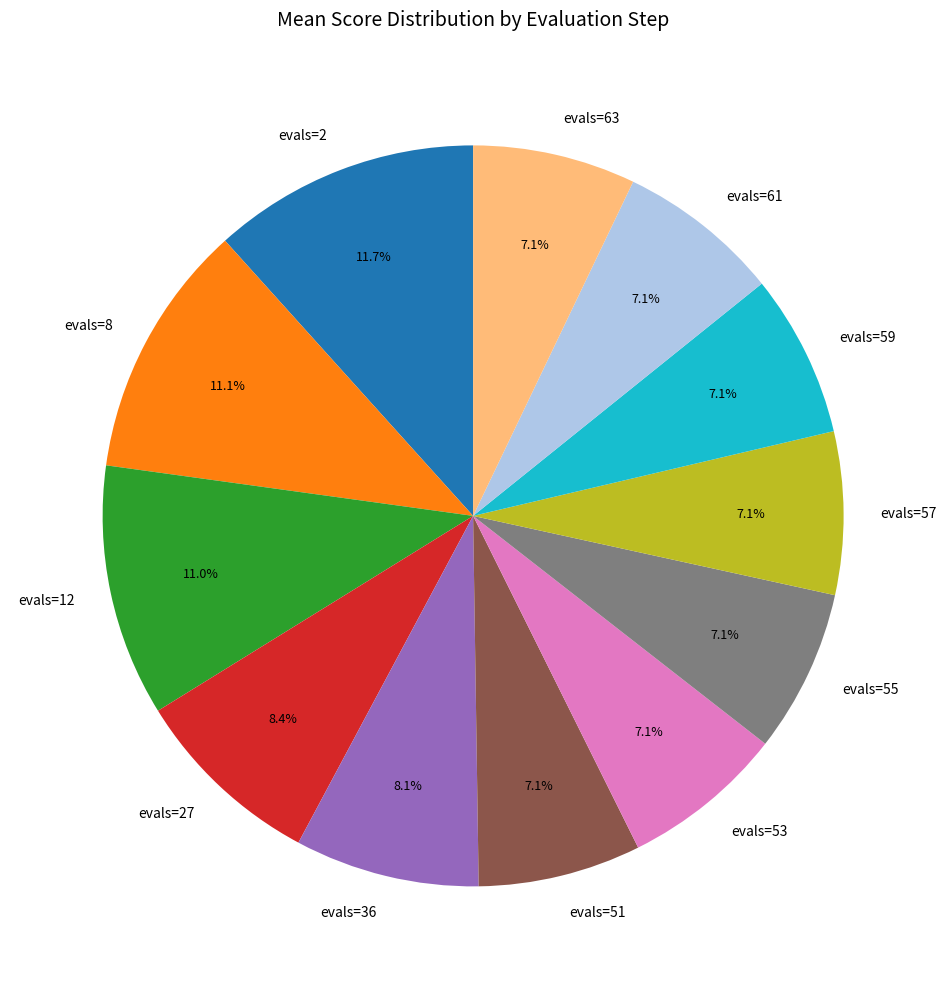

To the nearest percent, what is the combined percentage of evals=36 and evals=63?

15%